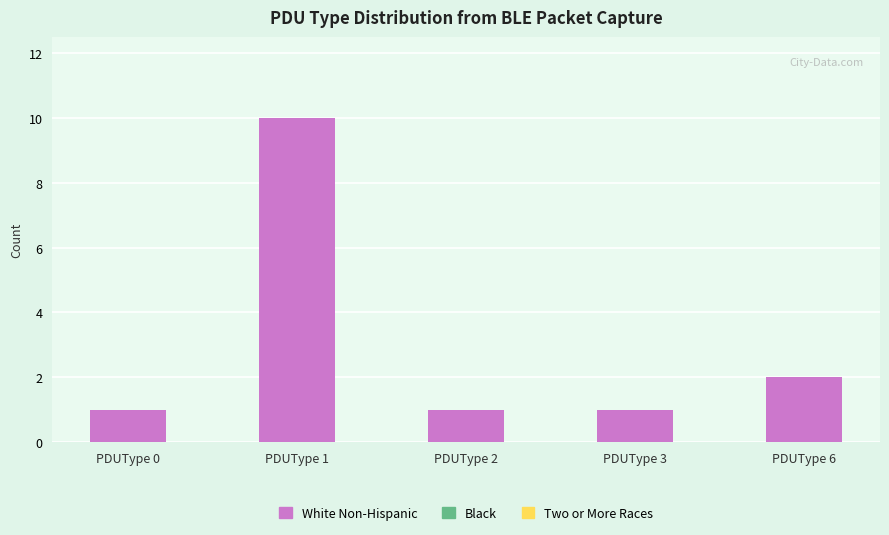

Which has a higher value, PDUType 1 or PDUType 6?

PDUType 1